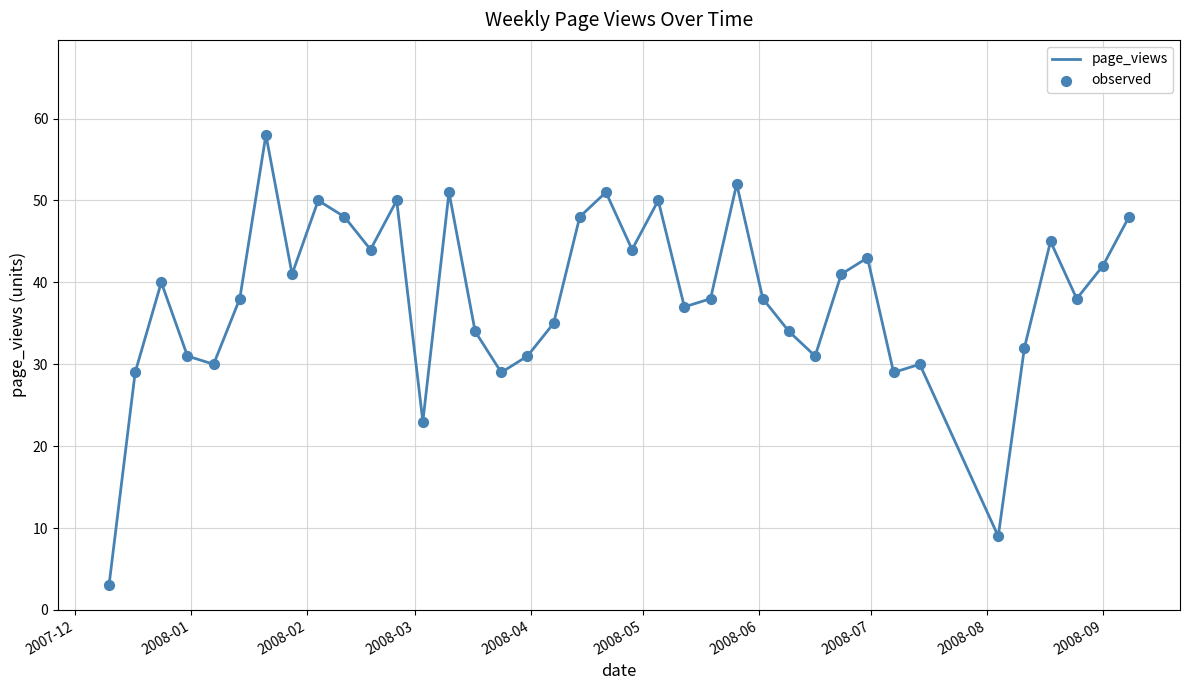

What is the difference between the maximum and minimum values?

55